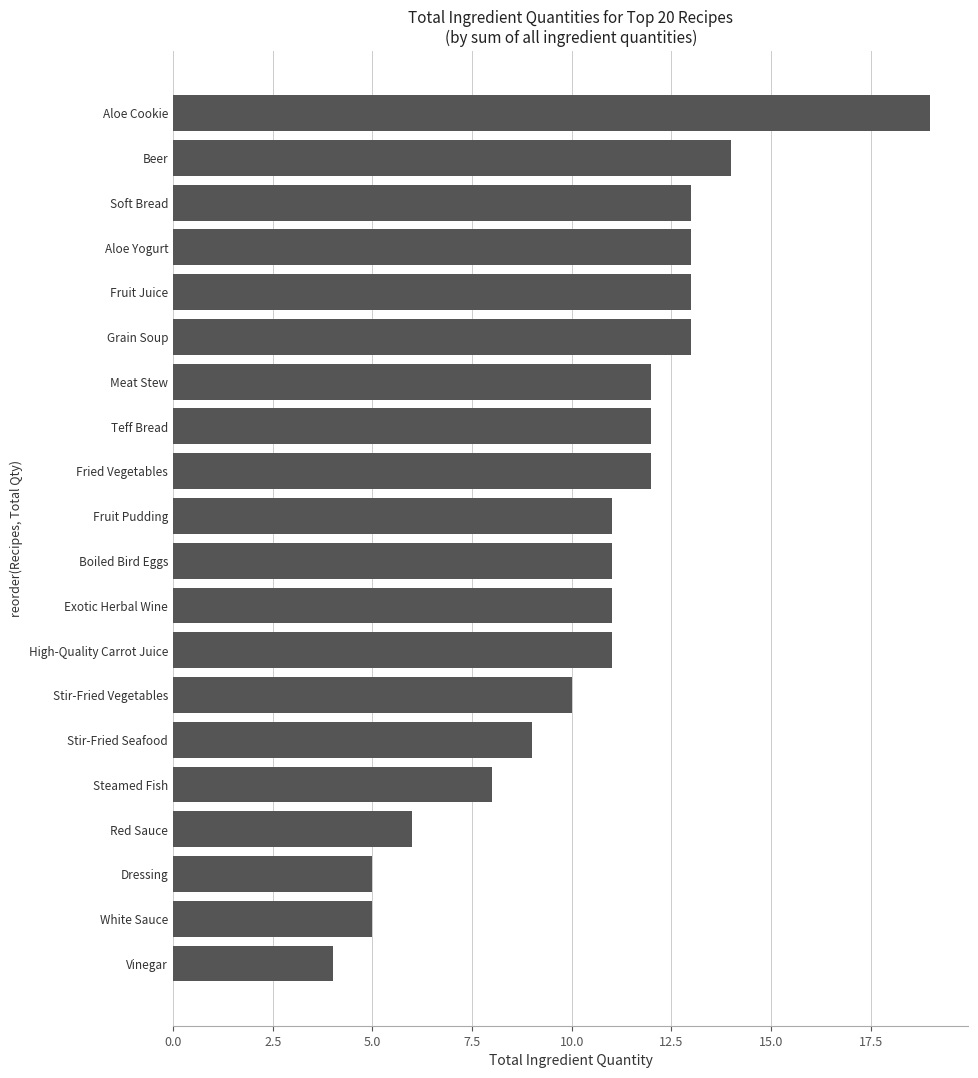

Reading top to bottom, transcribe all the data shown in this chart.

19	14	13	13	13	13	12	12	12	11	11	11	11	10	9	8	6	5	5	4